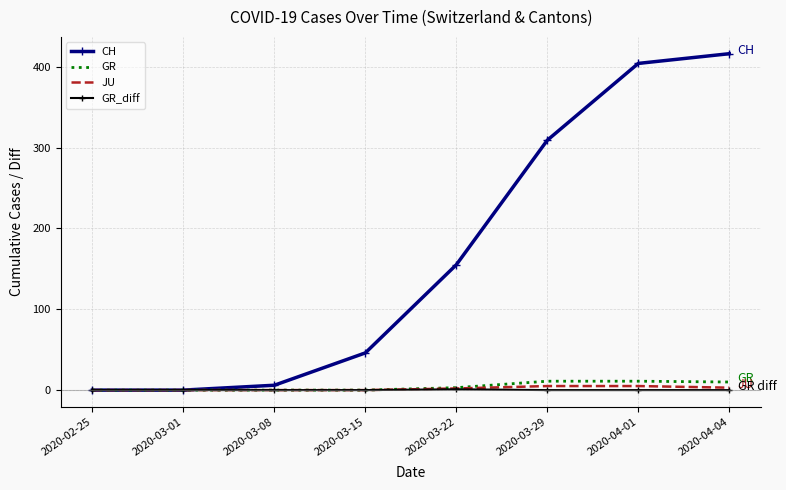

Which series has the widest spread of values?

CH